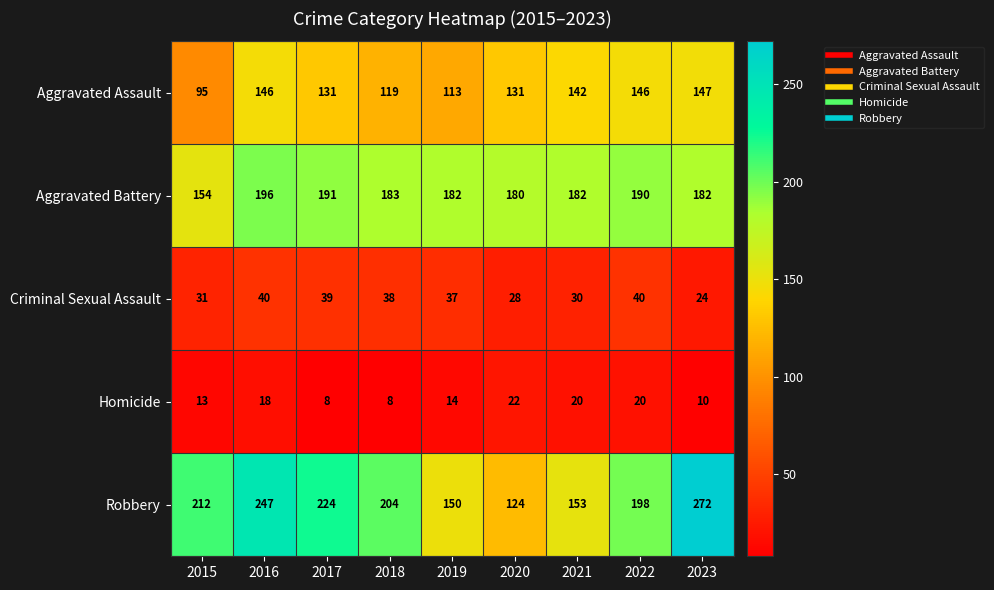

Count the number of data series in this chart.

5